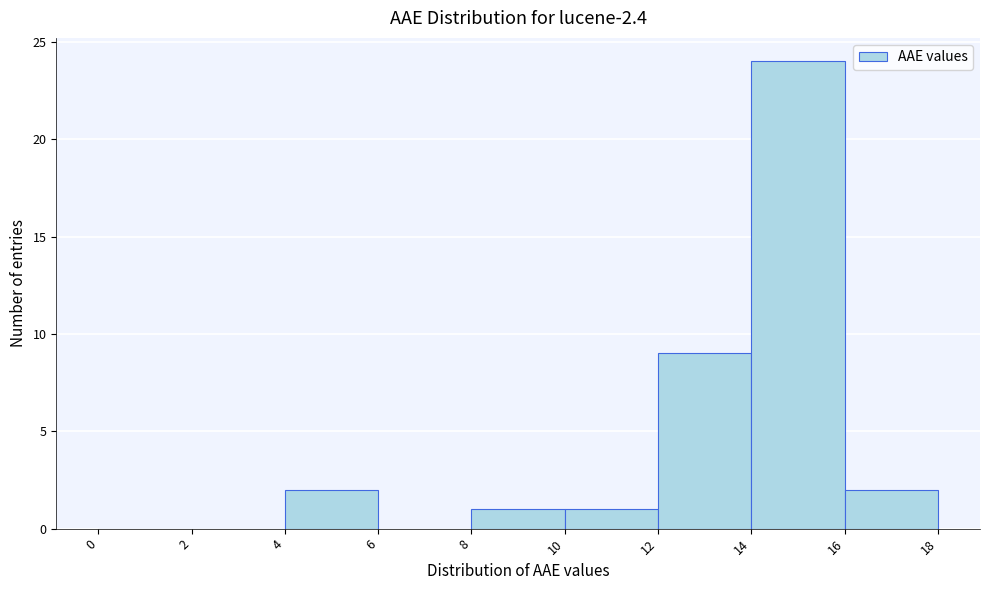

Which range on the x-axis has the tallest bar?

14 to 16